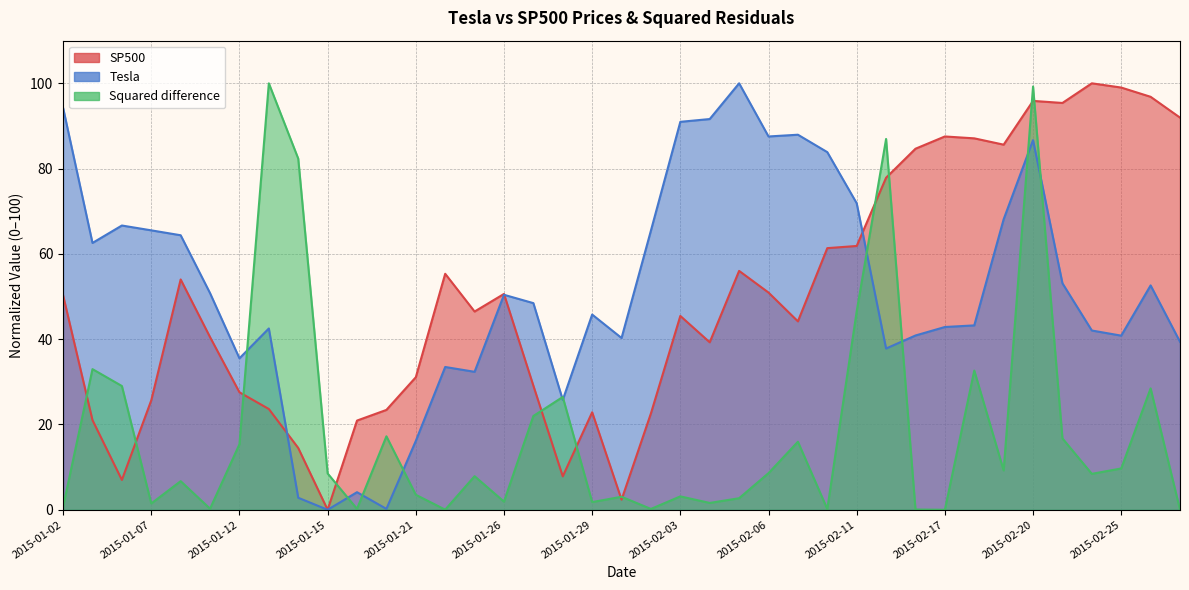

Between 2015-01-29 and 2015-02-19, which series saw the biggest shift?

SP500